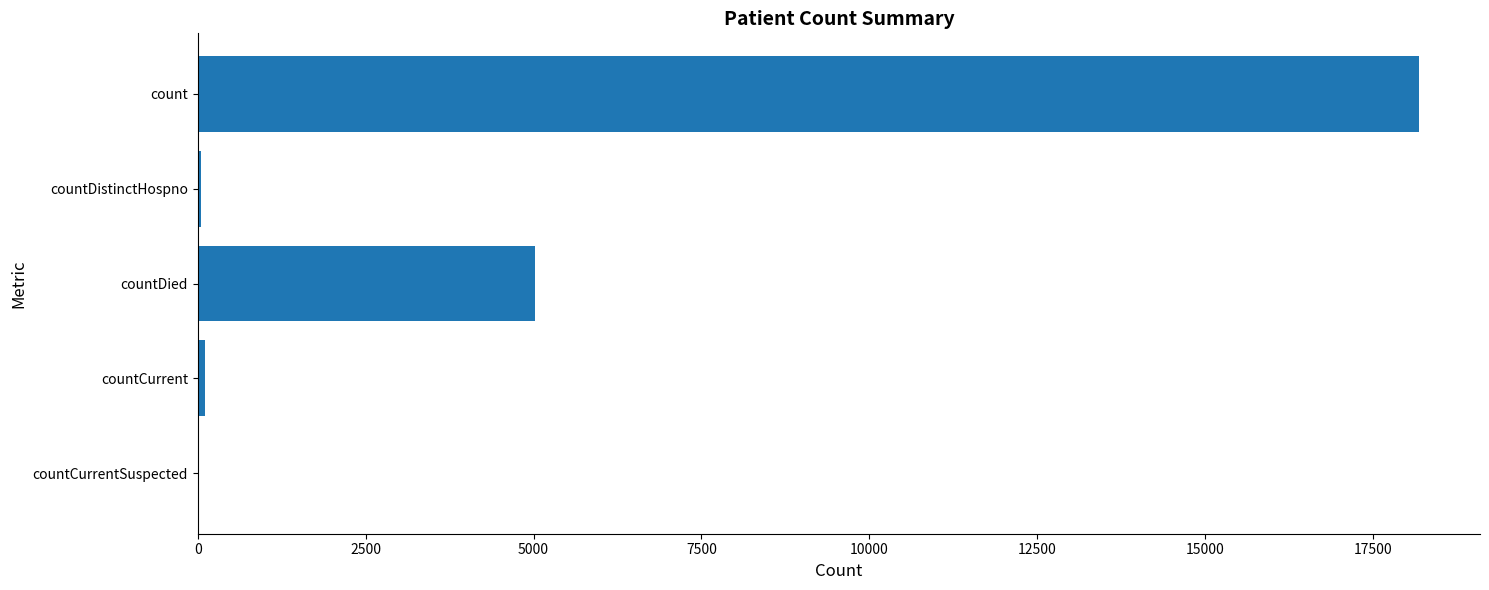

Between countCurrent and count, which is larger?

count